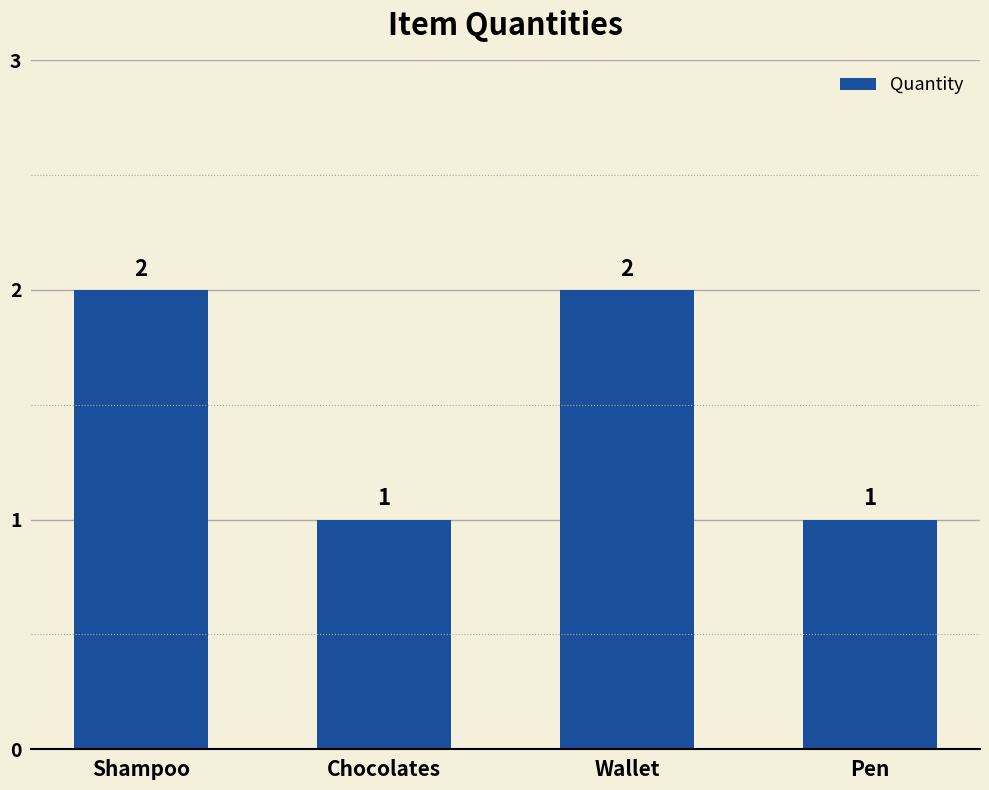

What is the average value?

2